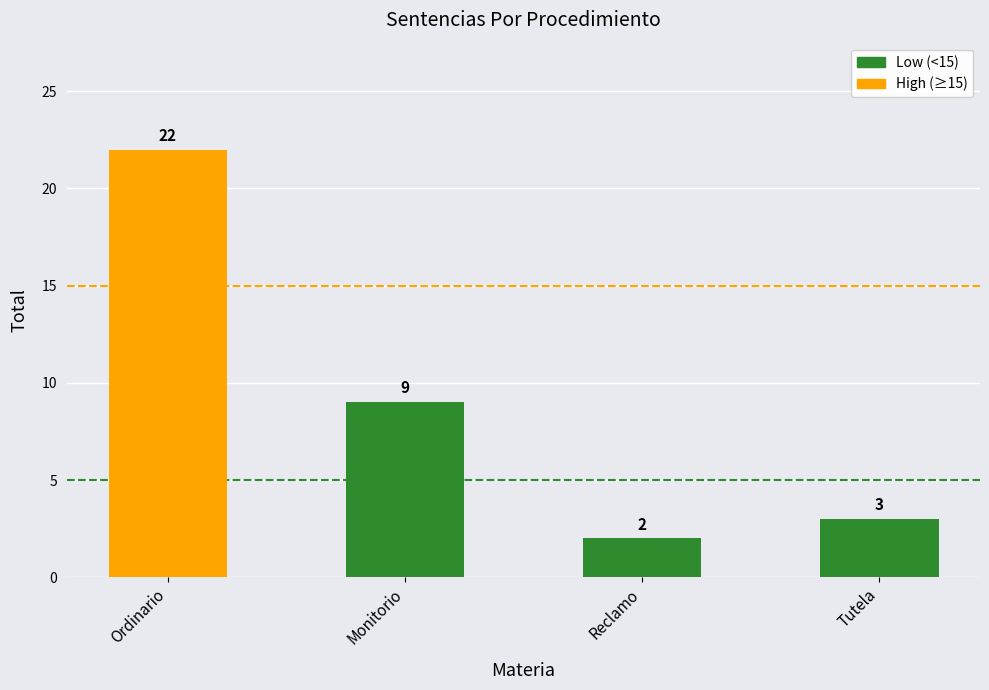

How many bars are there in total?

4